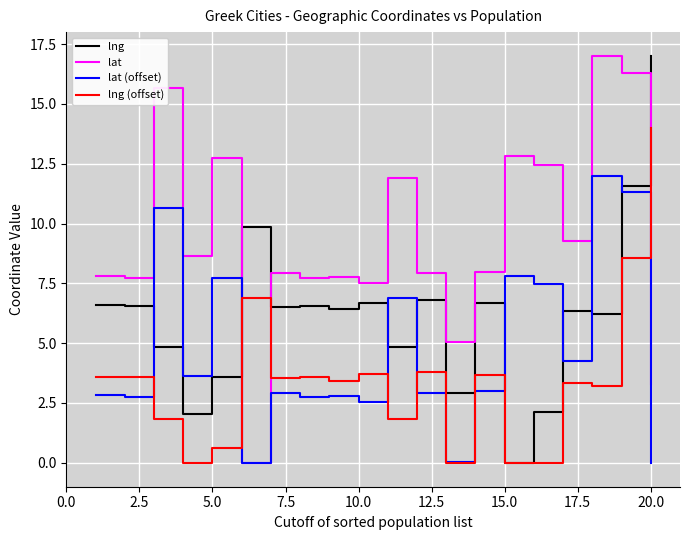

True or false: lng (offset) and lat cross at least once.

True